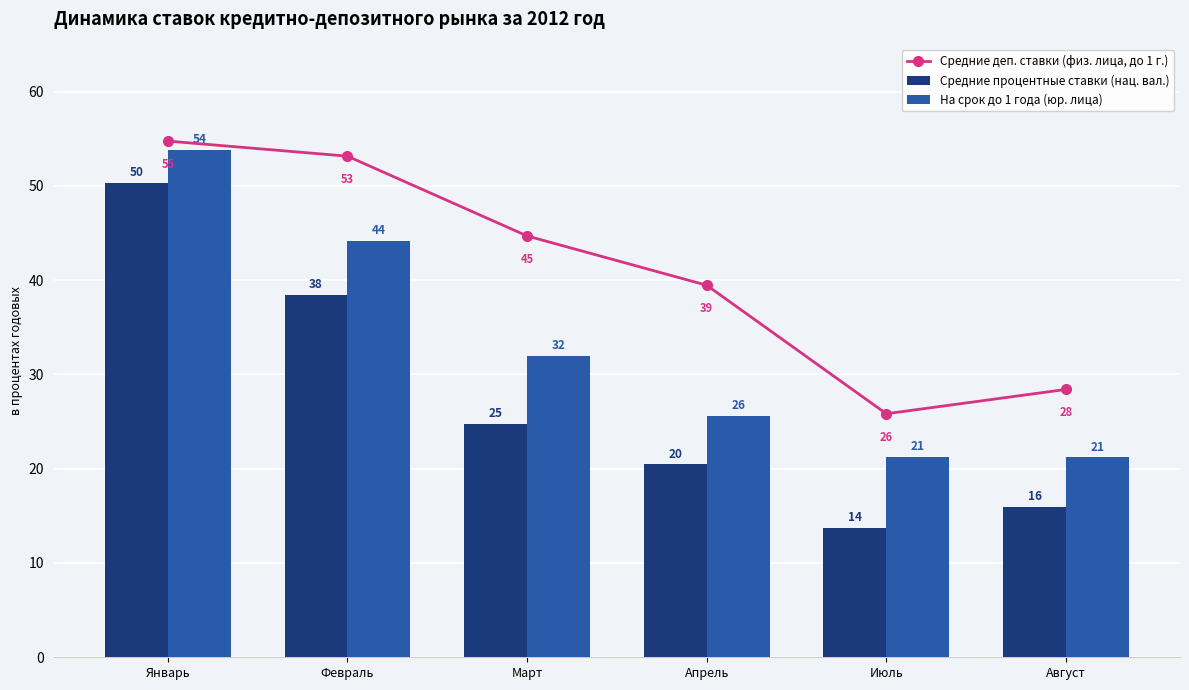

Where does the На срок до 1 года (юр. лица) series first go above 31?

Январь